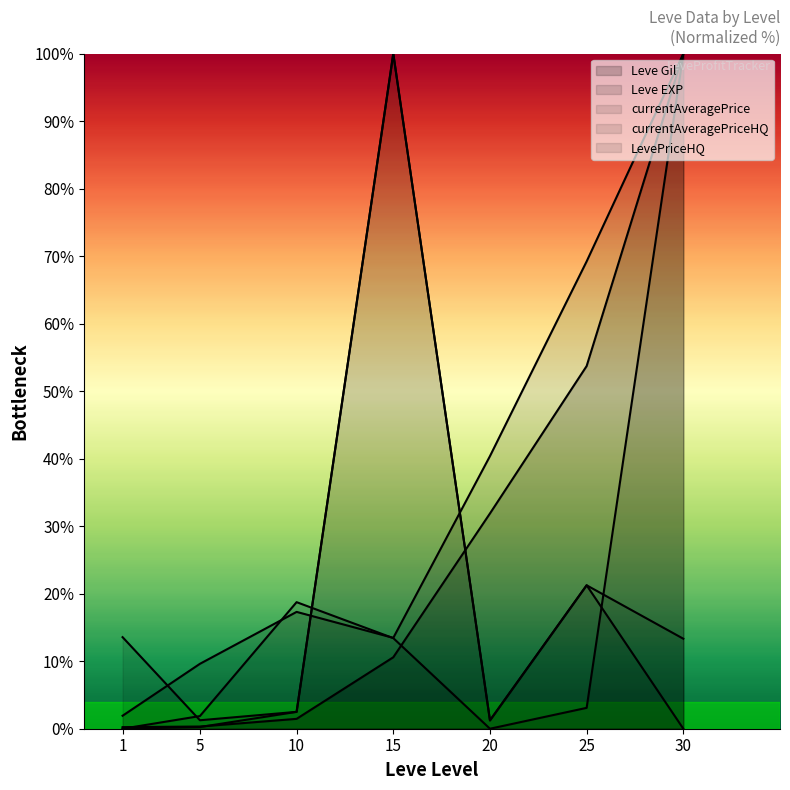

Between 5 and 20, which series saw the biggest shift?

Leve Gil